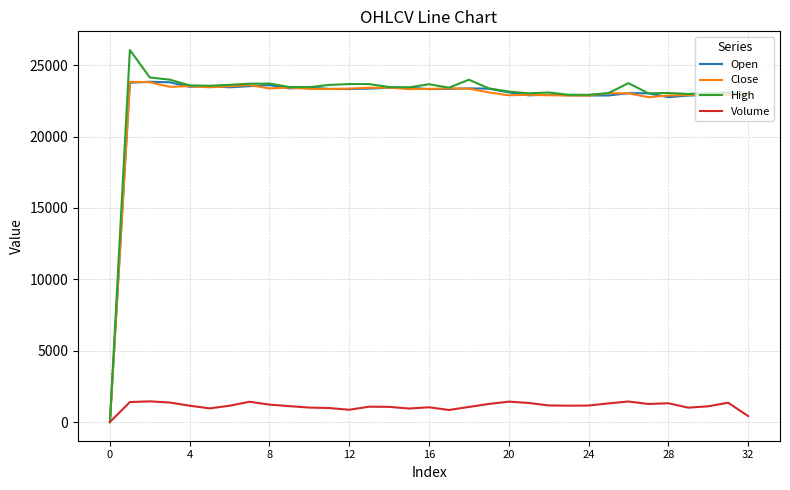

Which series has the largest range (max minus min)?

High